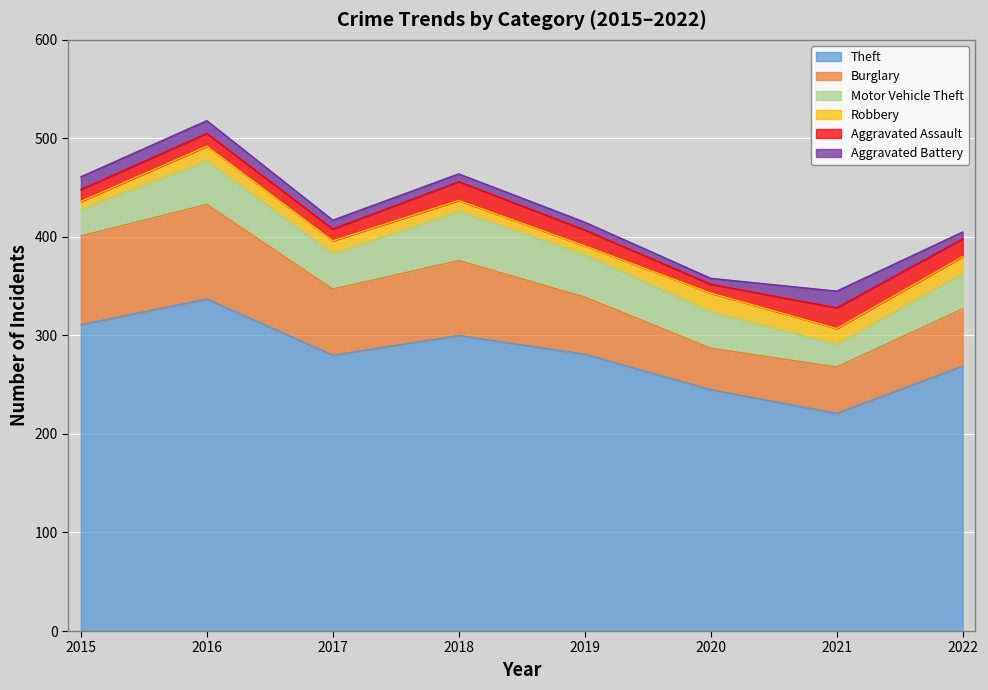

Is it true that Aggravated Battery equals 17 at 2021?

True